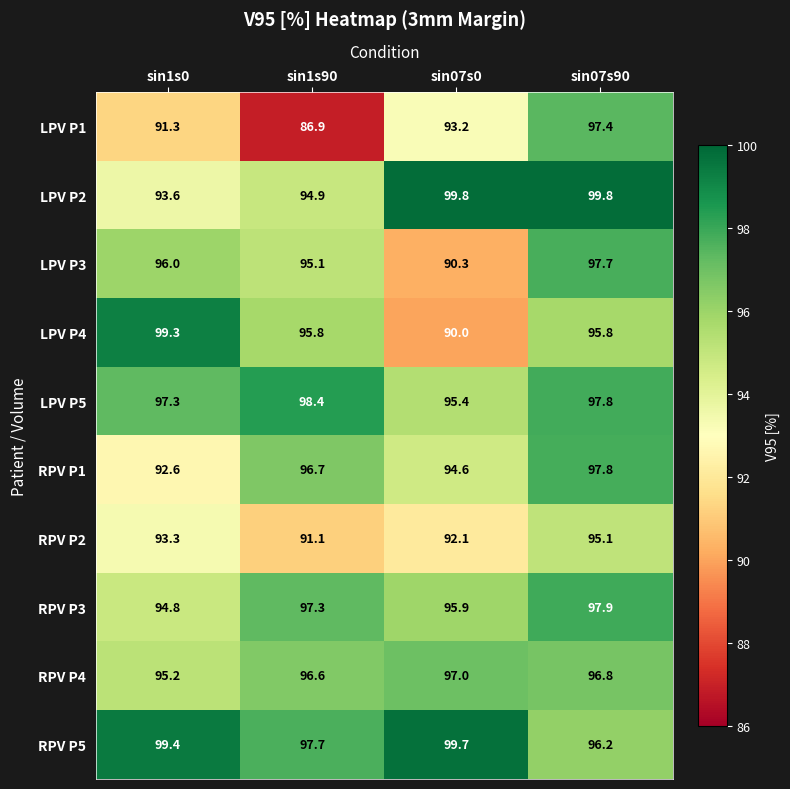

Count the number of data series in this chart.

10